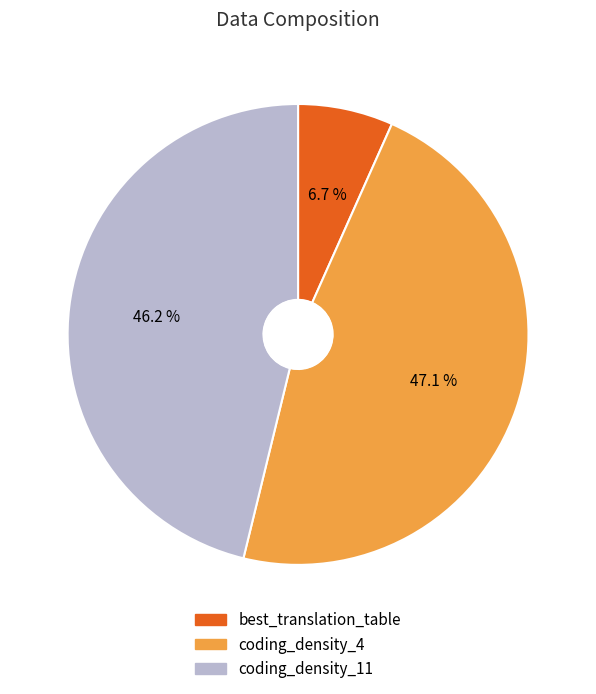

Which slice is the smallest?

best_translation_table